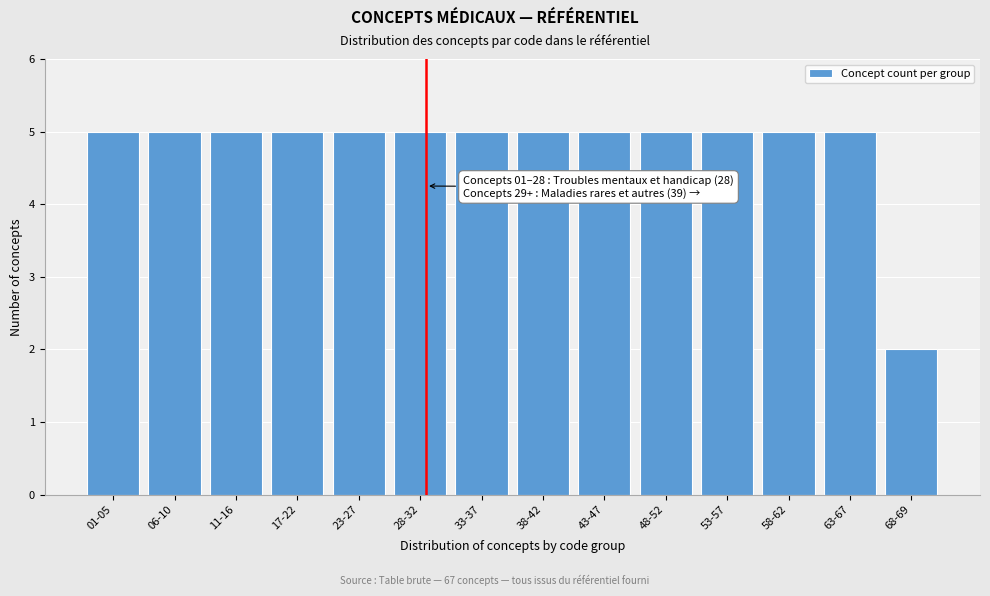

Reading left to right, list all the values displayed in this chart.

5	5	5	5	5	5	5	5	5	5	5	5	5	2